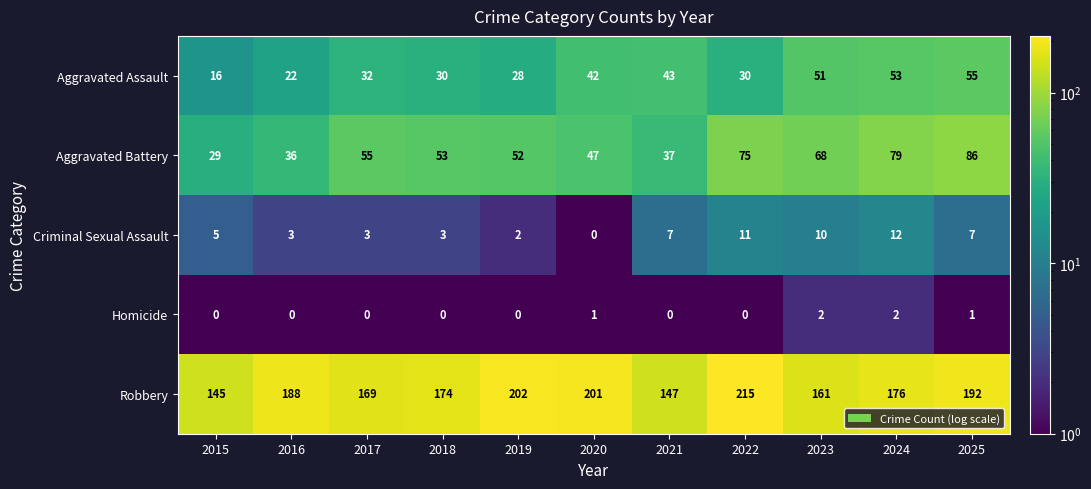

What is the total value across all series at 2022?

331